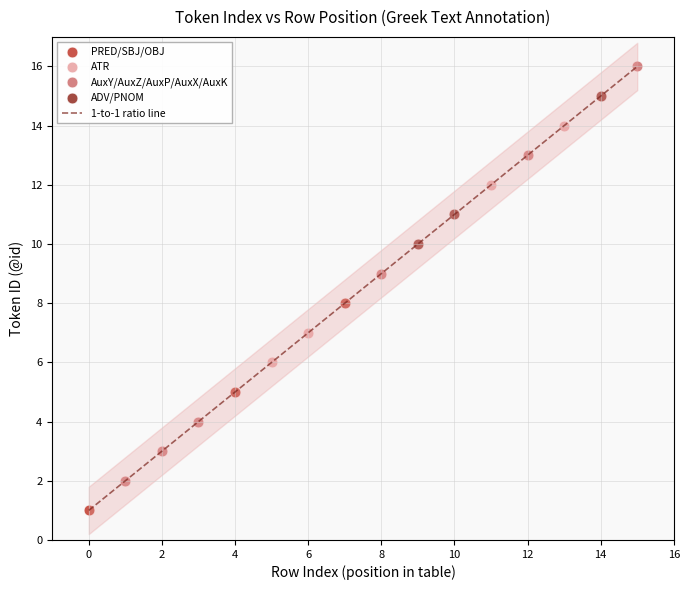

Which series reaches the minimum Y coordinate?

PRED/SBJ/OBJ